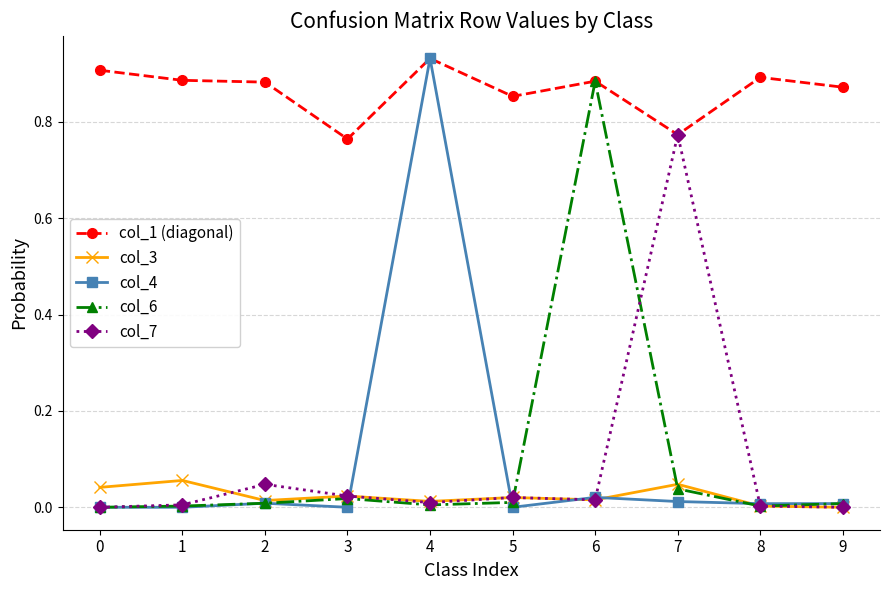

Which series has the largest range (max minus min)?

col_4